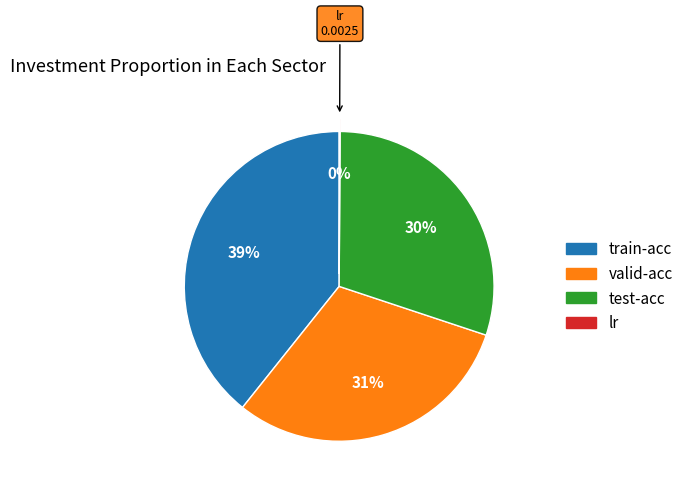

Combined, do test-acc and valid-acc account for over 50%?

Yes